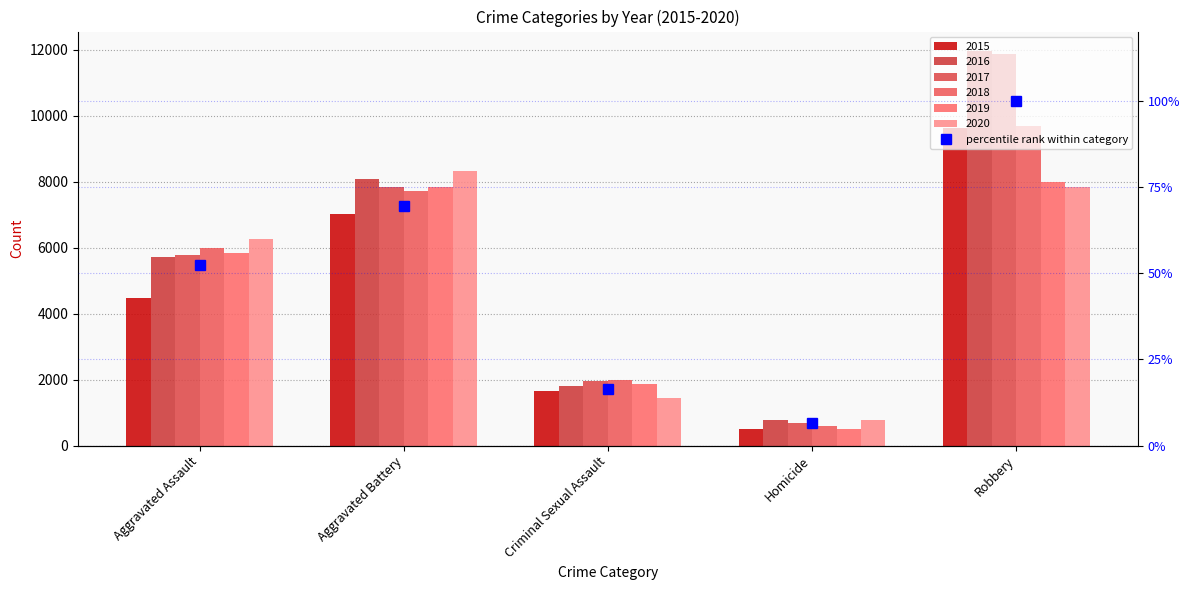

How many data points does each series have?

5